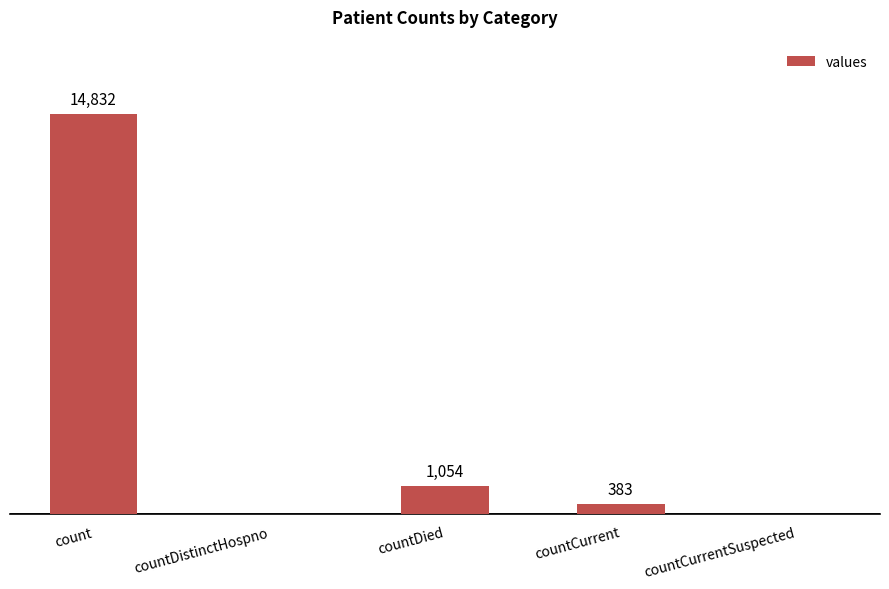

Which label corresponds to the largest value in the chart?

count